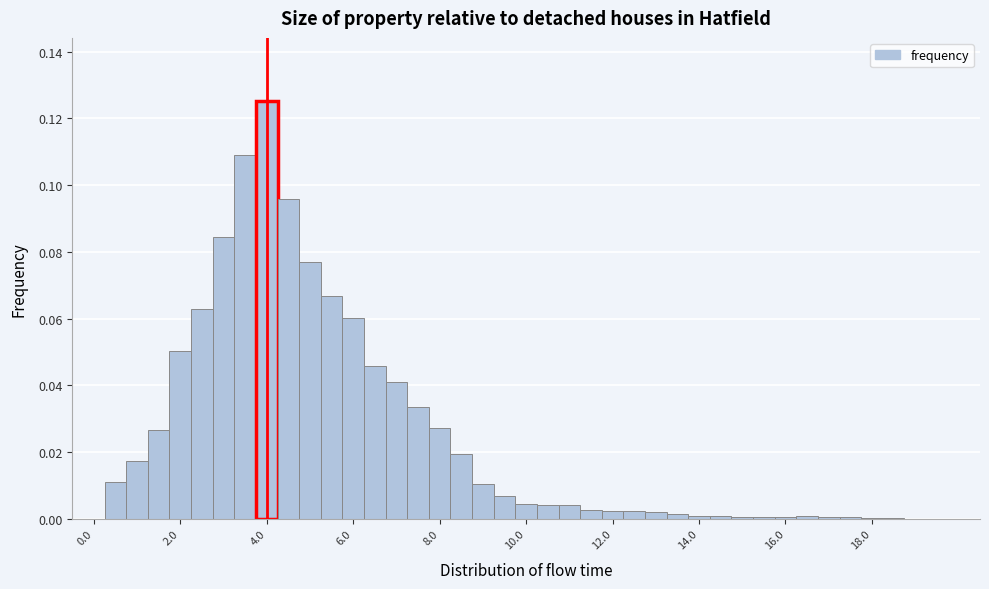

Read against the x-axis, roughly where is the centre of the tallest bar?

4.0